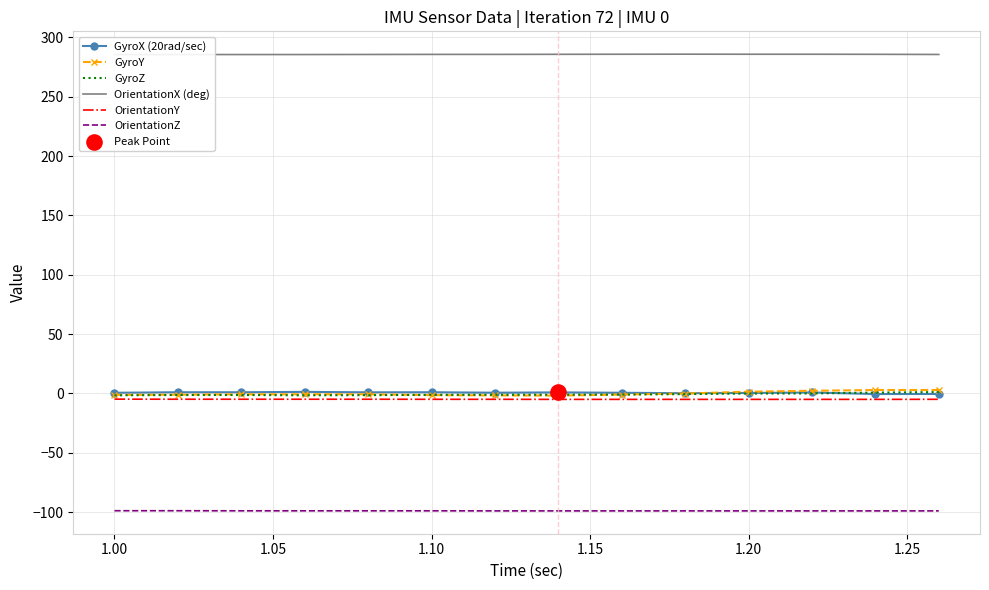

Which series contains the lowest Y value?

OrientationZ